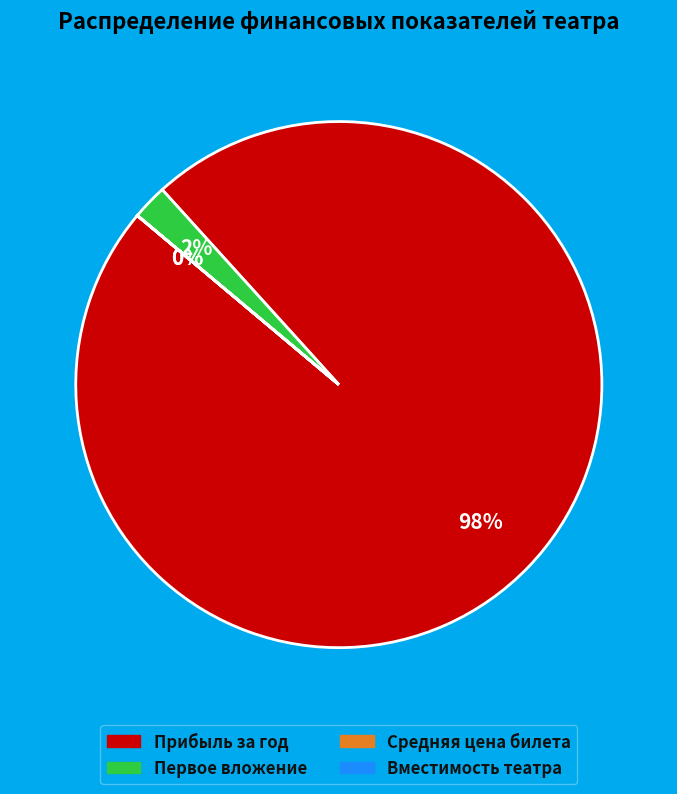

Is there a majority slice in this chart?

Yes